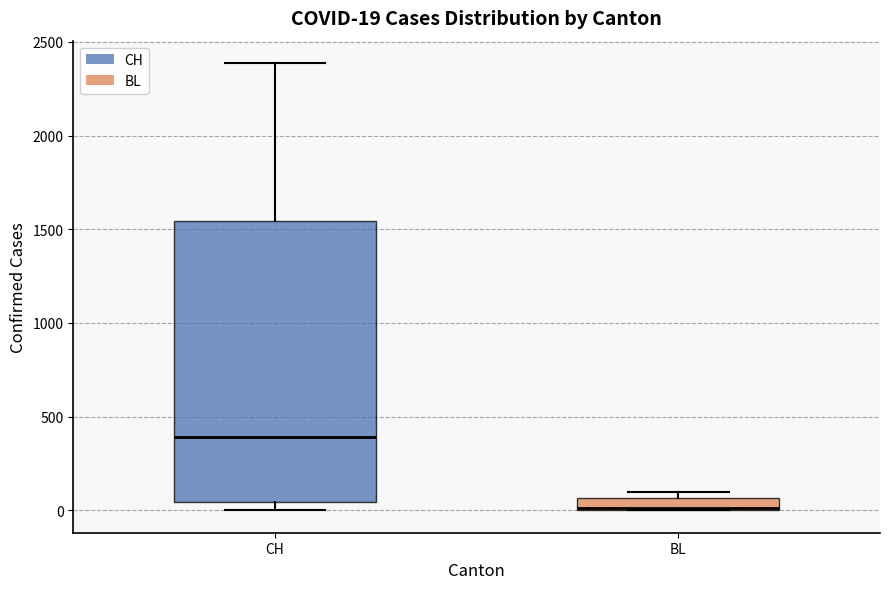

Which box is the tallest, from its lower edge to its upper edge?

CH